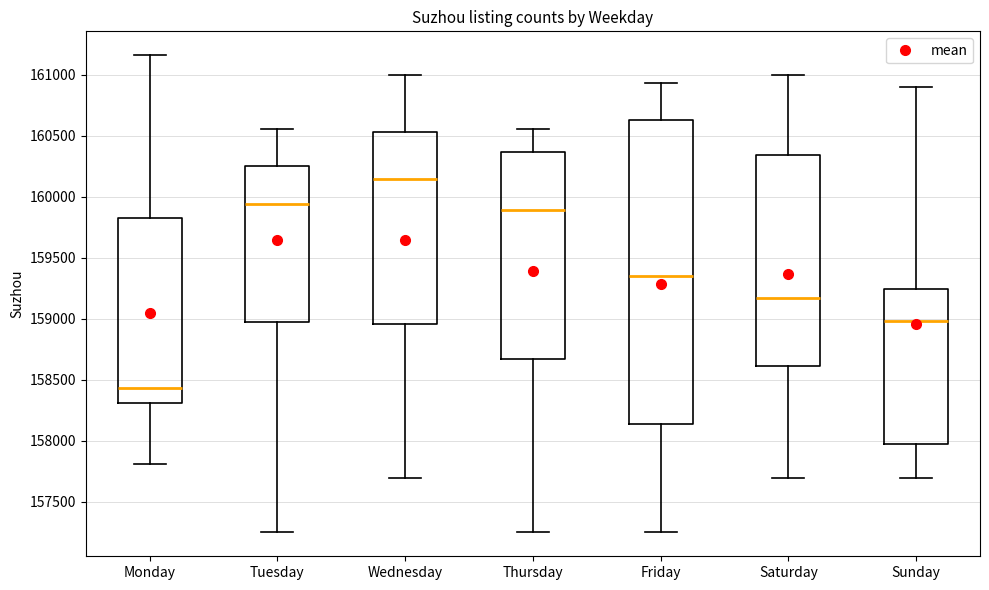

Which box has the highest median line?

Wednesday